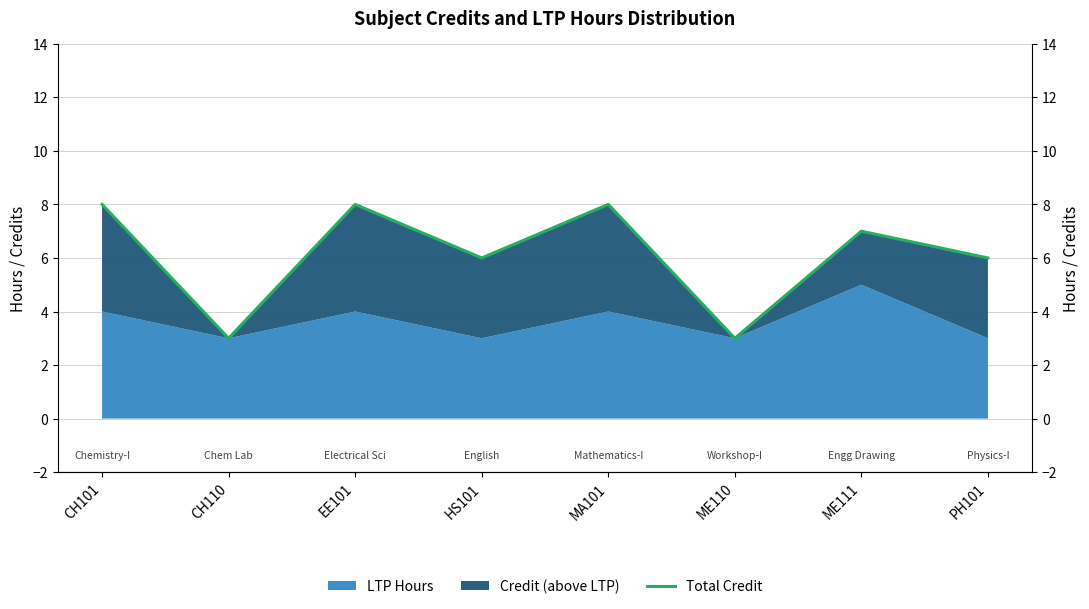

What is the sum of all values?

49